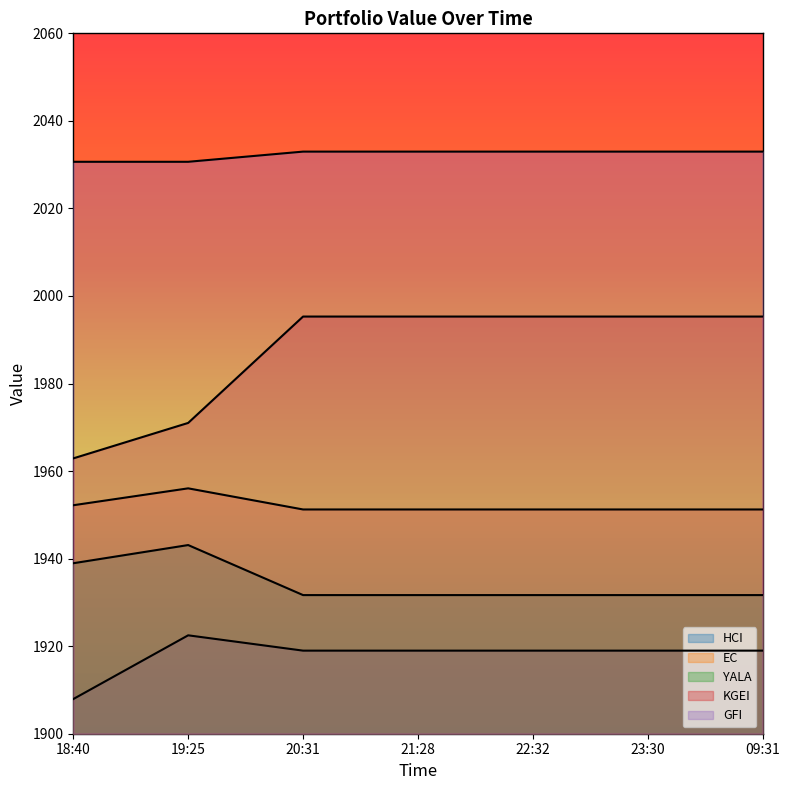

What is the difference between the GFI values at 09:31 and 18:40?

2.3